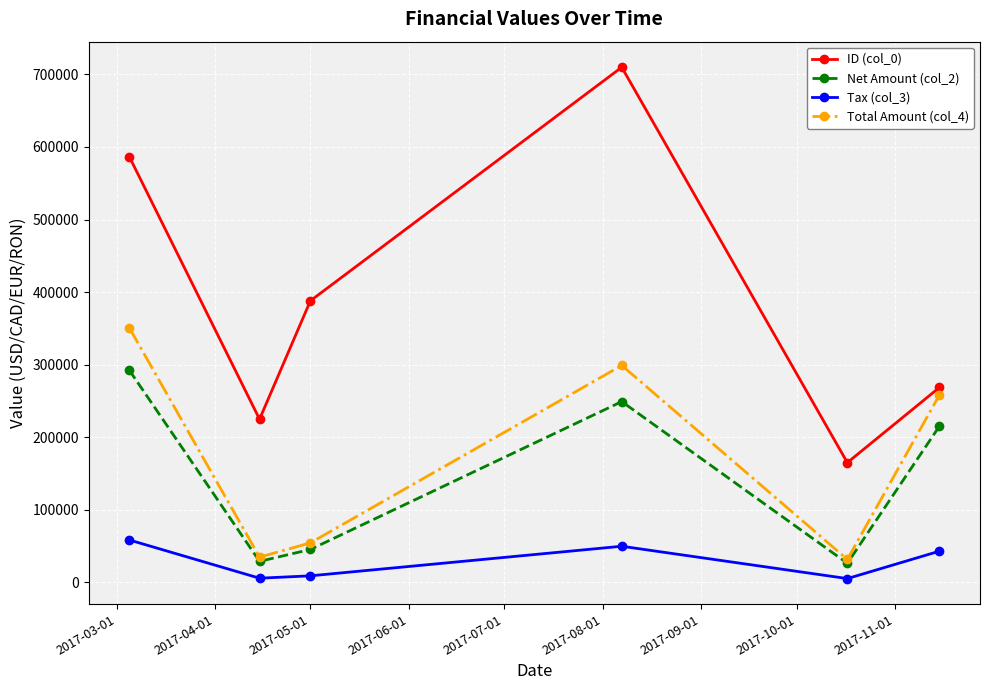

How many data points in Tax (col_3) are less than 43072?

3